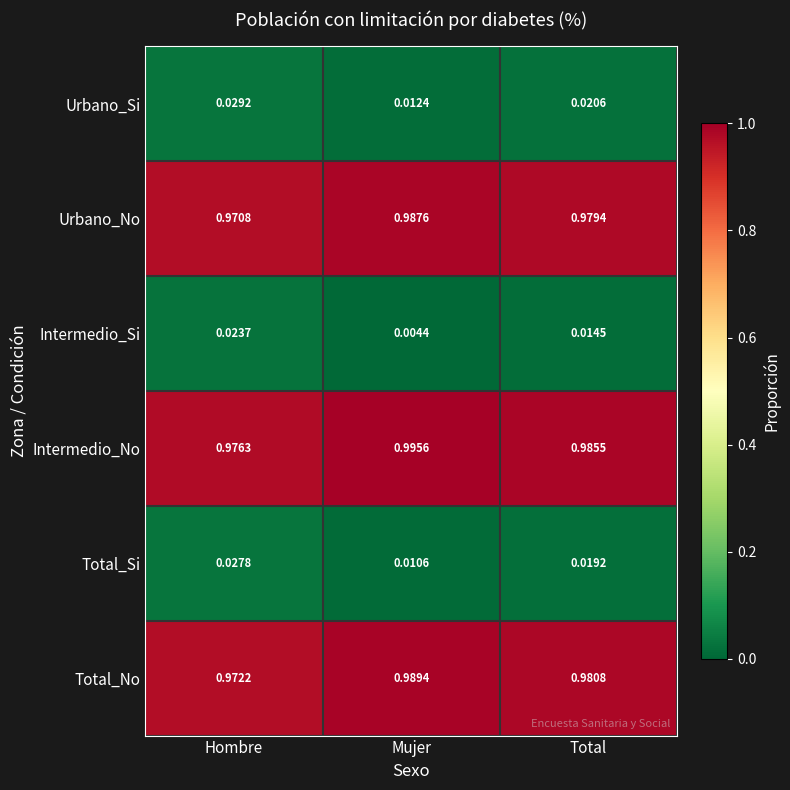

Which category has the lowest value in the Urbano_Si series?

Mujer